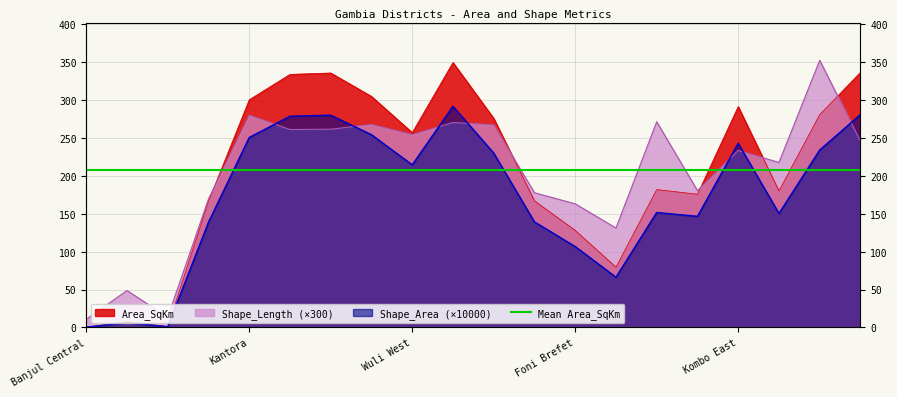

The Shape_Length series shows 237.0 at Foni Brefet. True or false?

False